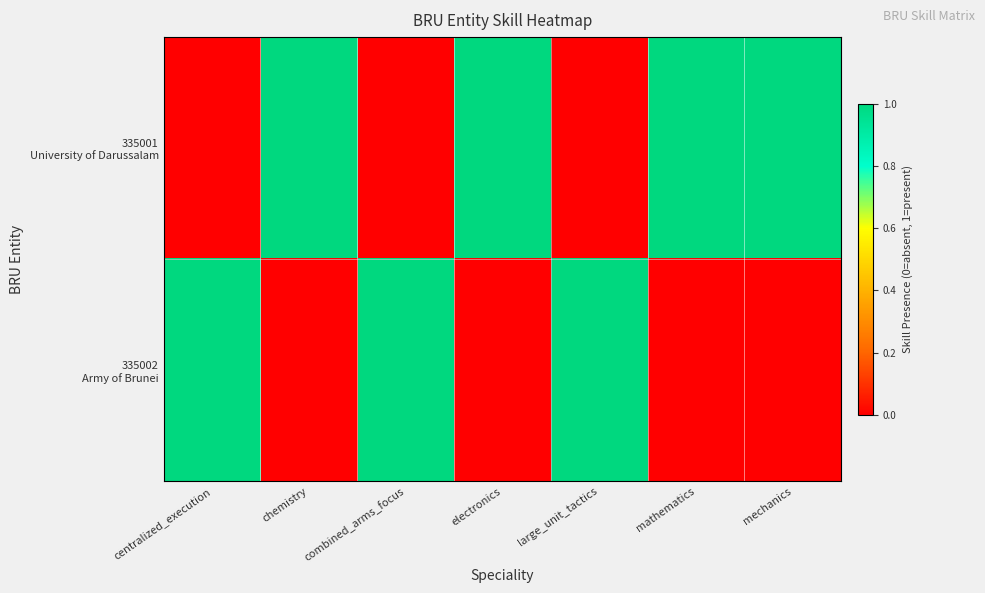

At which category is the sum across all series the highest?

centralized_execution